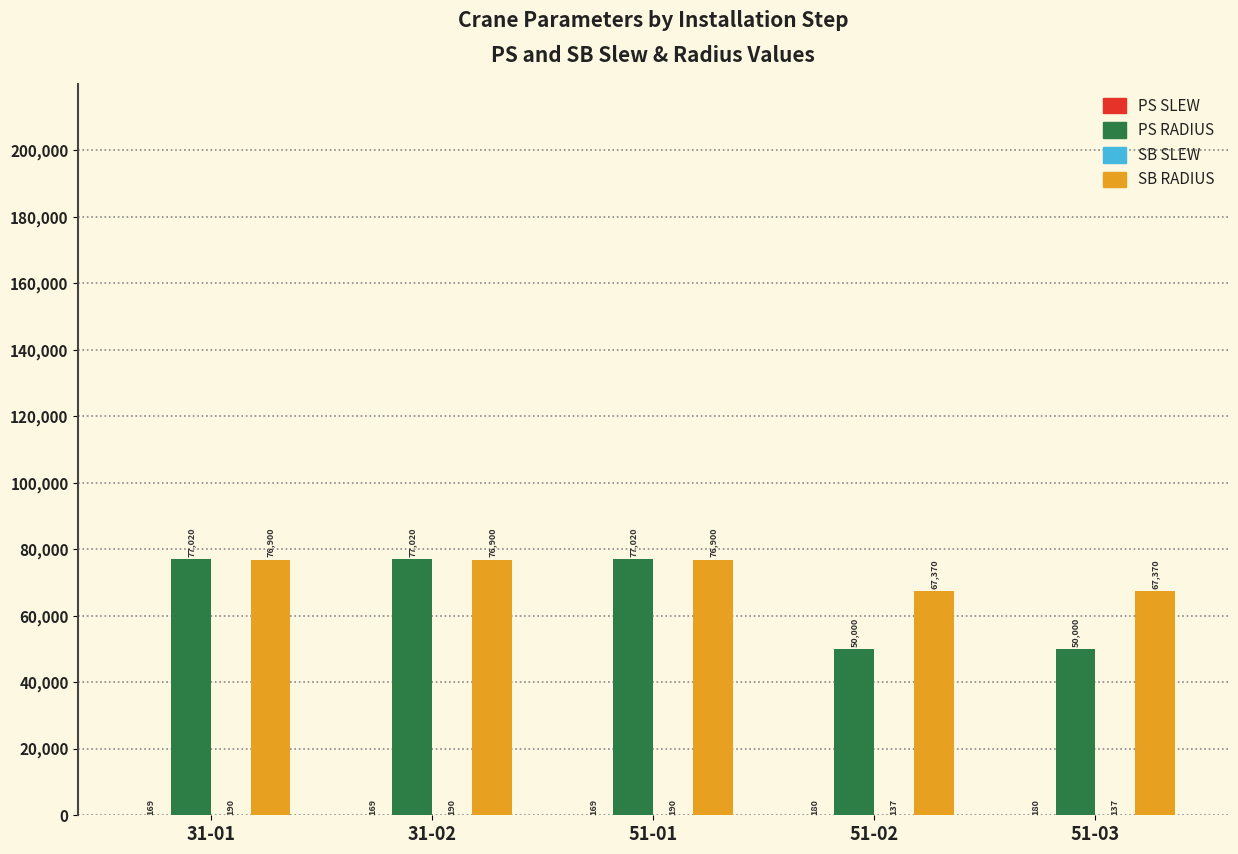

What is the sum of all SB RADIUS values?

365440.0